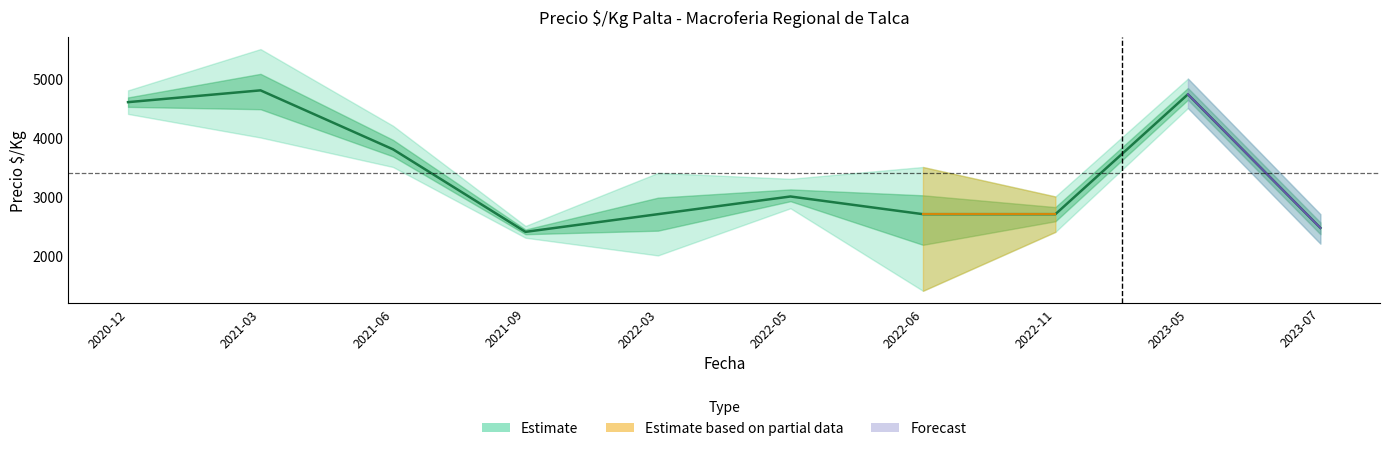

The chart shows a value of 3198 at 2020-12. True or false?

False